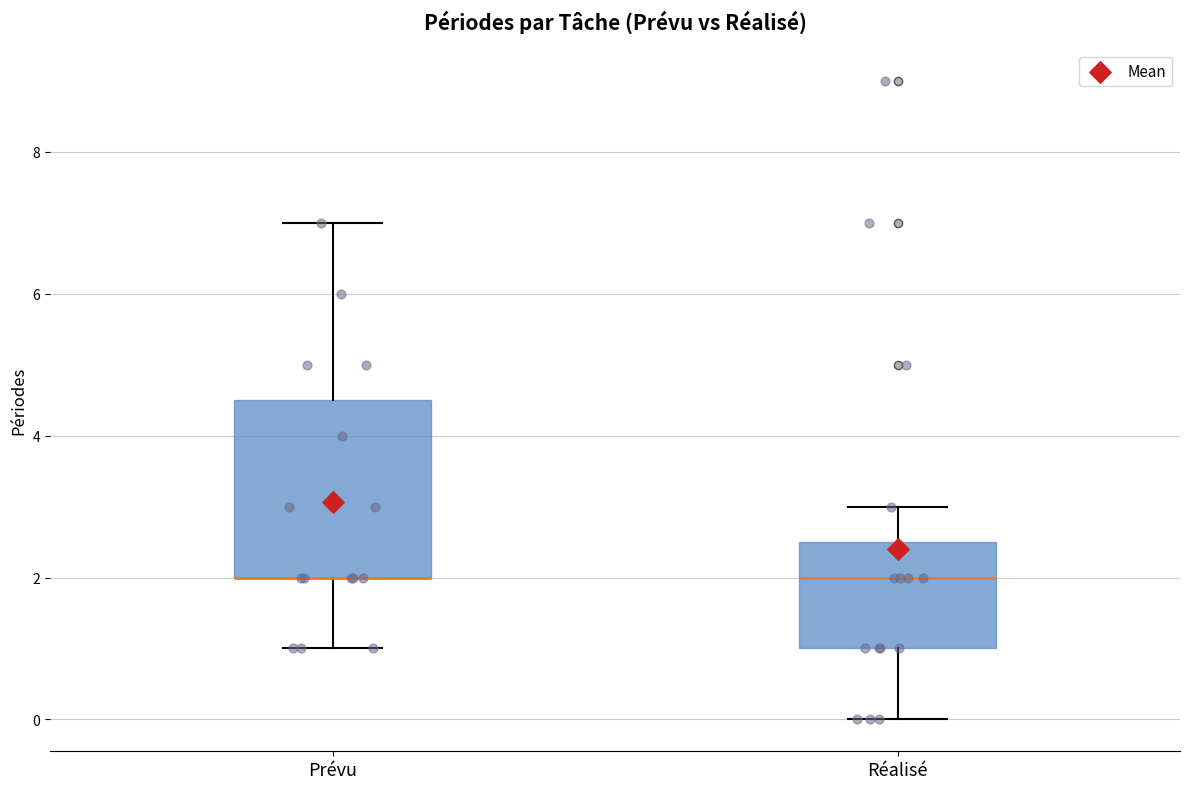

Where does the upper whisker of the box for Prévu end on the y-axis? The values are not printed on the chart, so give them approximately, as read against the axis.

7.0